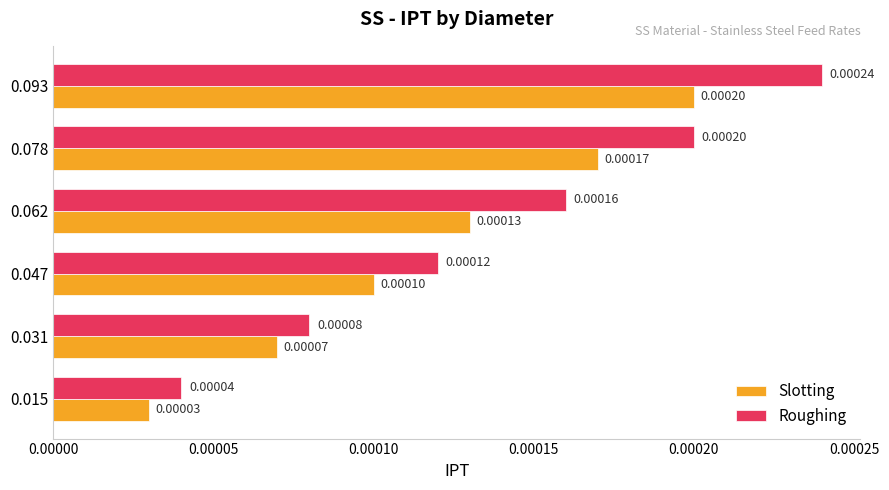

Which series has the widest spread of values?

Roughing